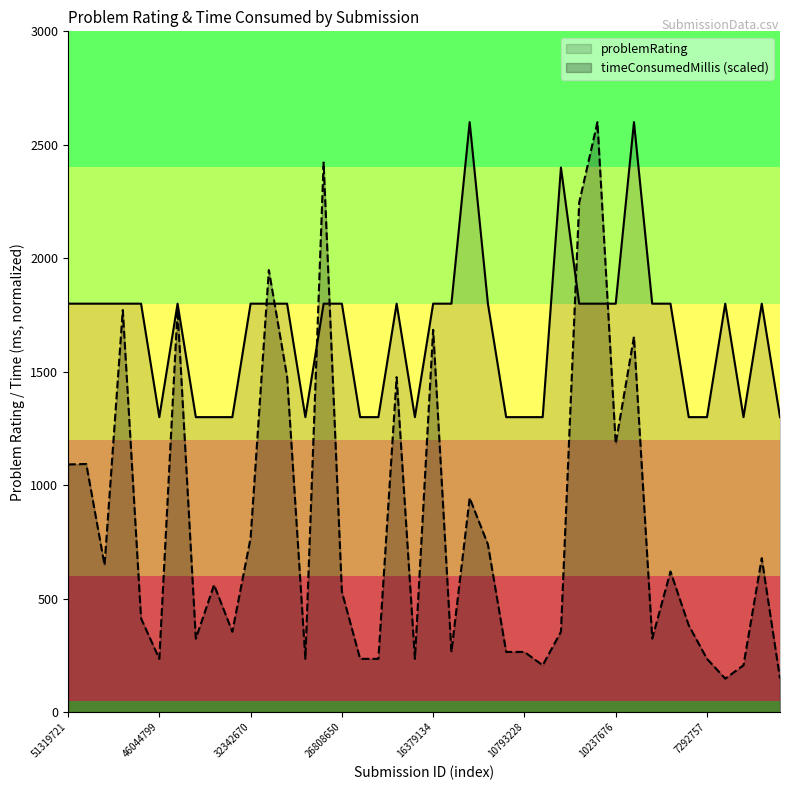

At which label does timeConsumedMillis first exceed 560?

51319721